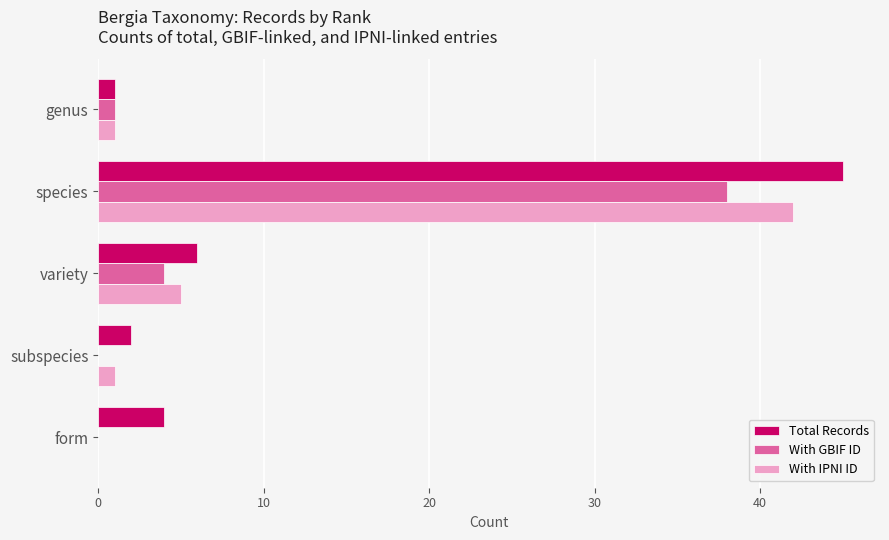

How many values in With IPNI ID are above zero?

4